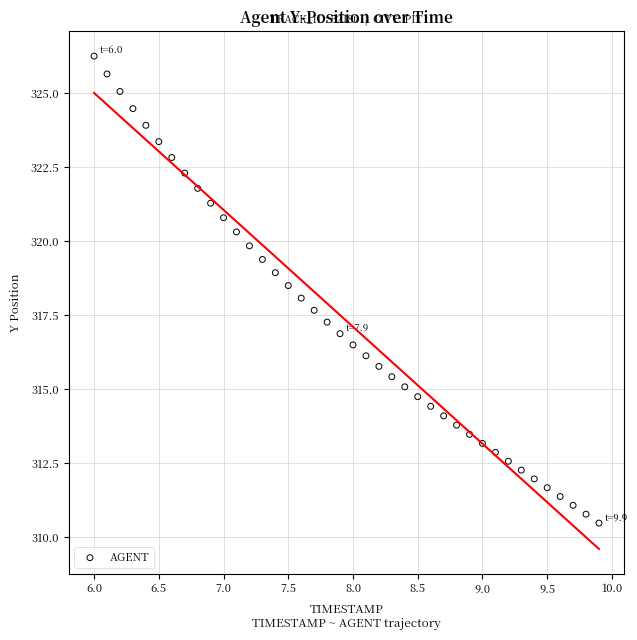

What is the range of Y values (max minus min)?

15.8